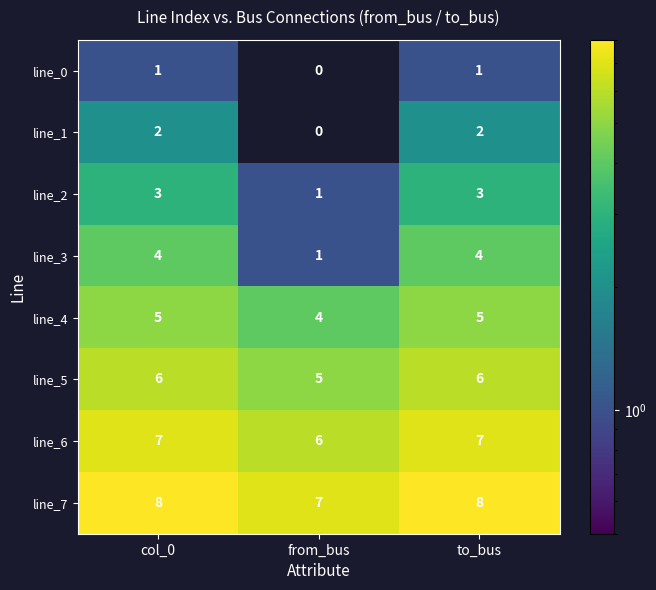

List the series in order of their peak value, highest first.

line_7, line_6, line_5, line_4, line_3, line_2, line_1, line_0